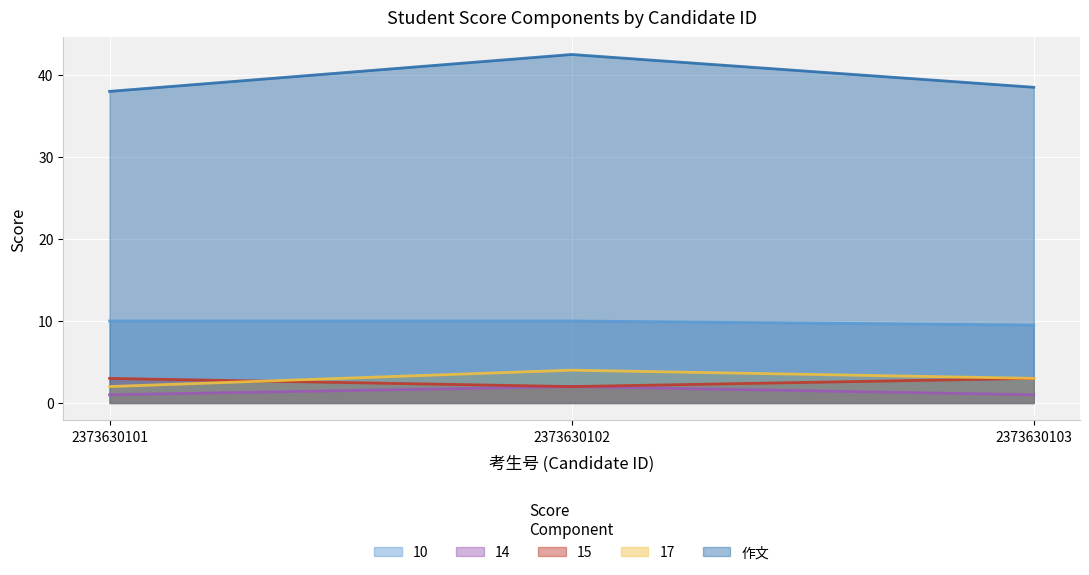

What is the difference between the highest and lowest values at 2373630102?

40.5